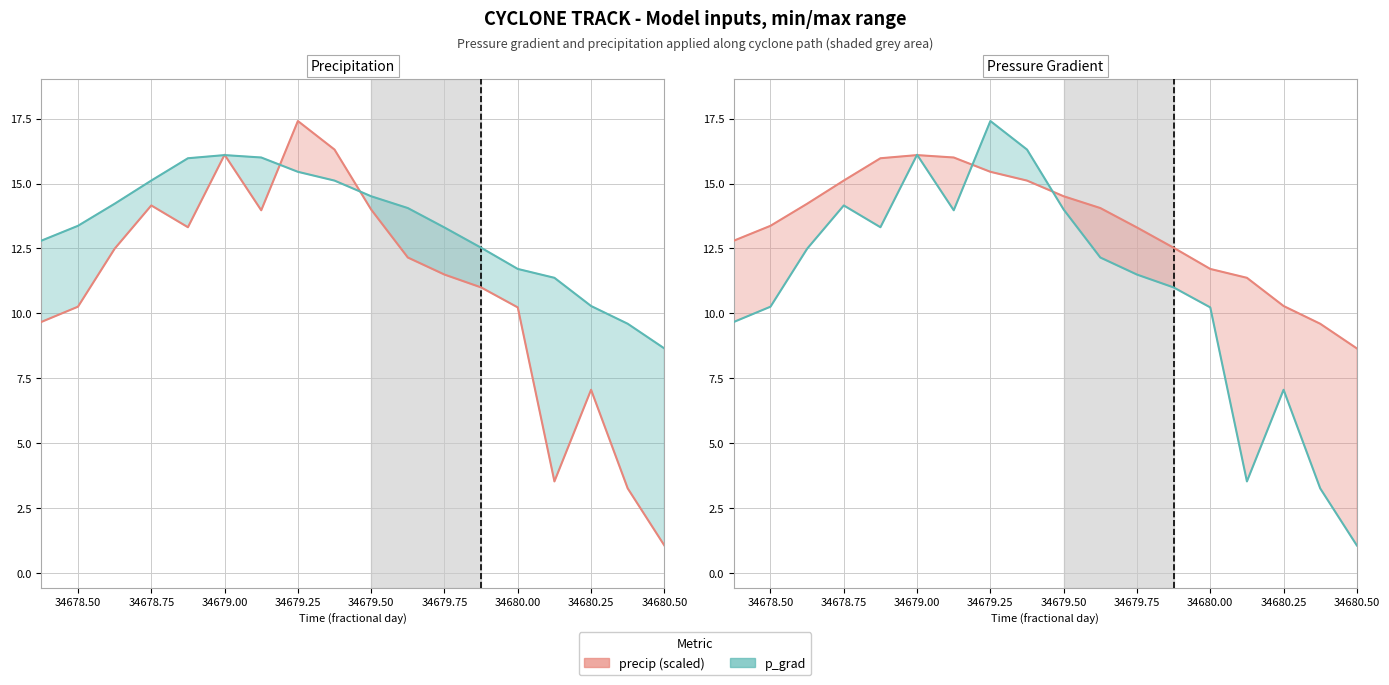

What is the label of the 17th point from the right?

34678.50